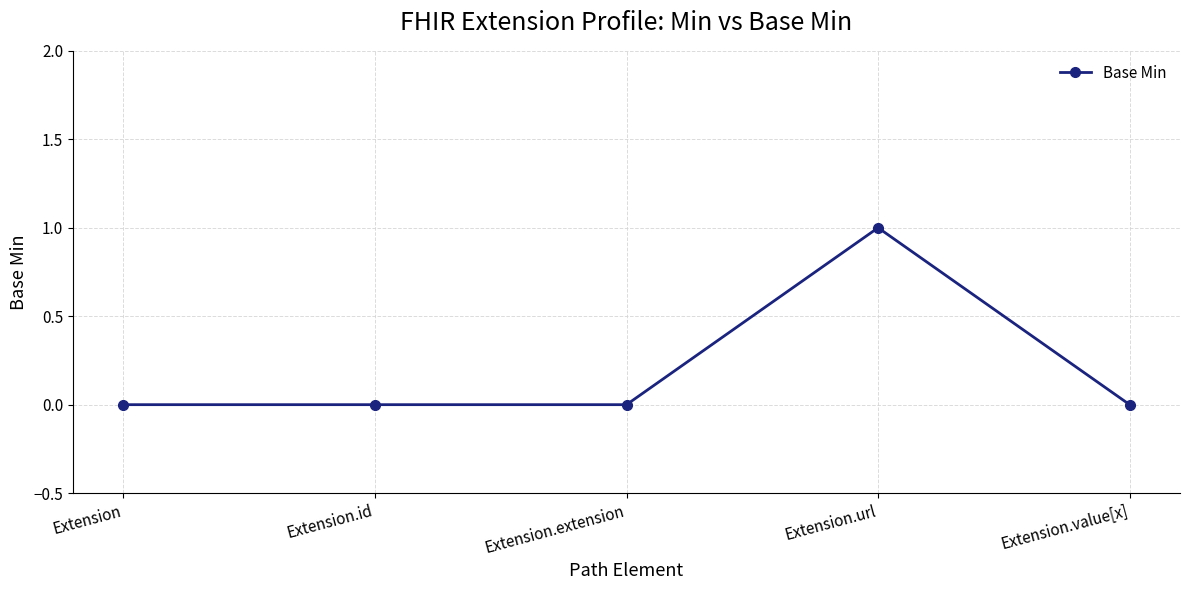

What is the change in value from Extension.extension to Extension.url?

+1